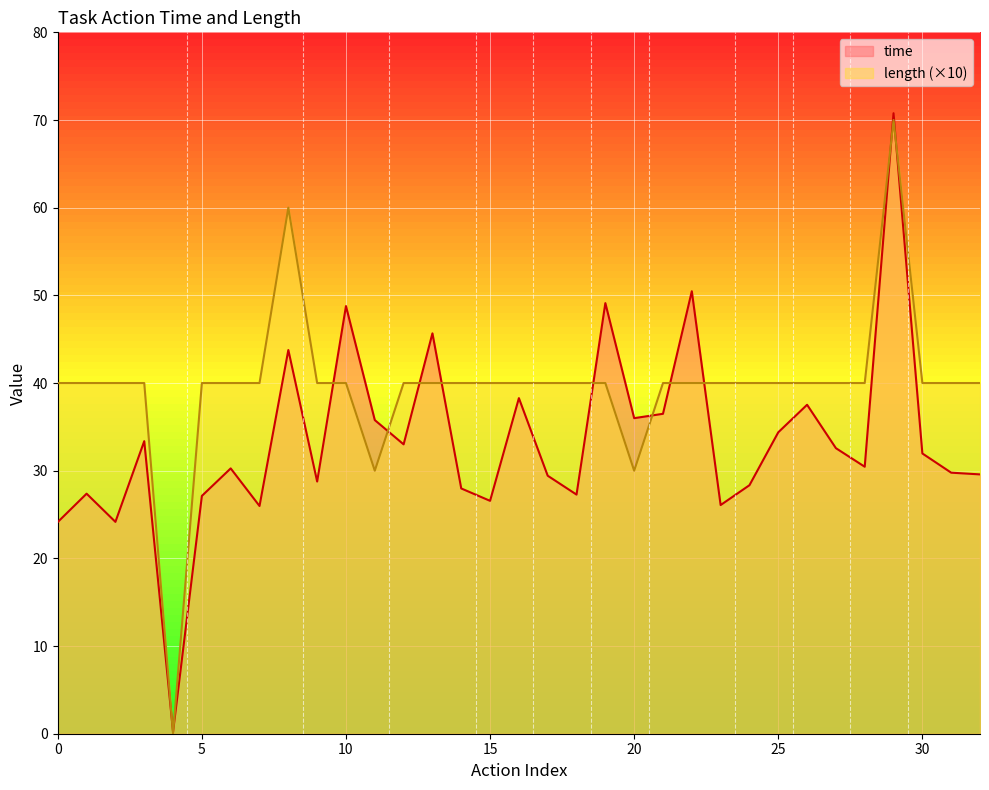

The length (×10) series shows 30.0 at 20. True or false?

True